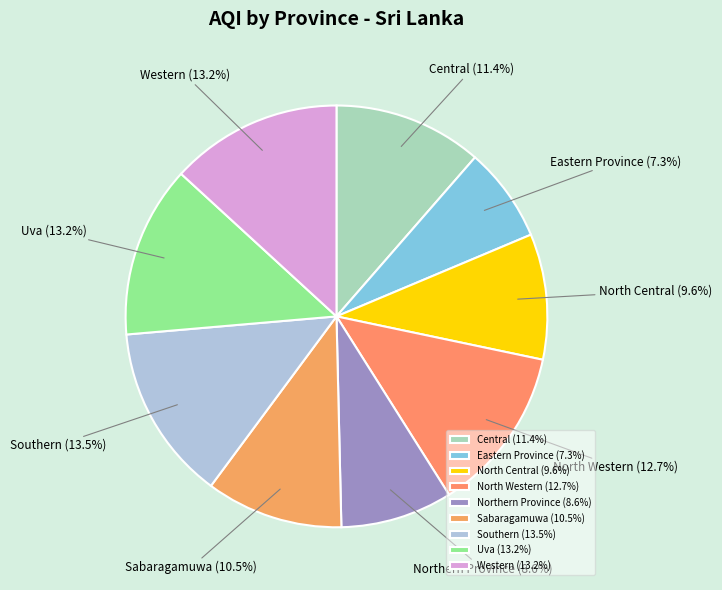

To the nearest percent, what is the difference between the largest and smallest slice percentages?

6%